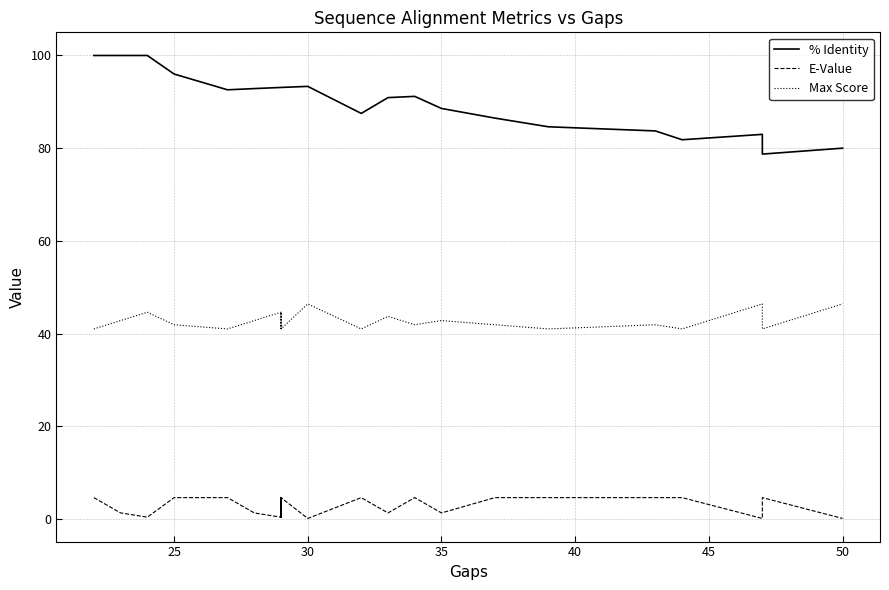

Rank the series by their maximum value, from highest to lowest.

% Identity, Max Score, E-Value